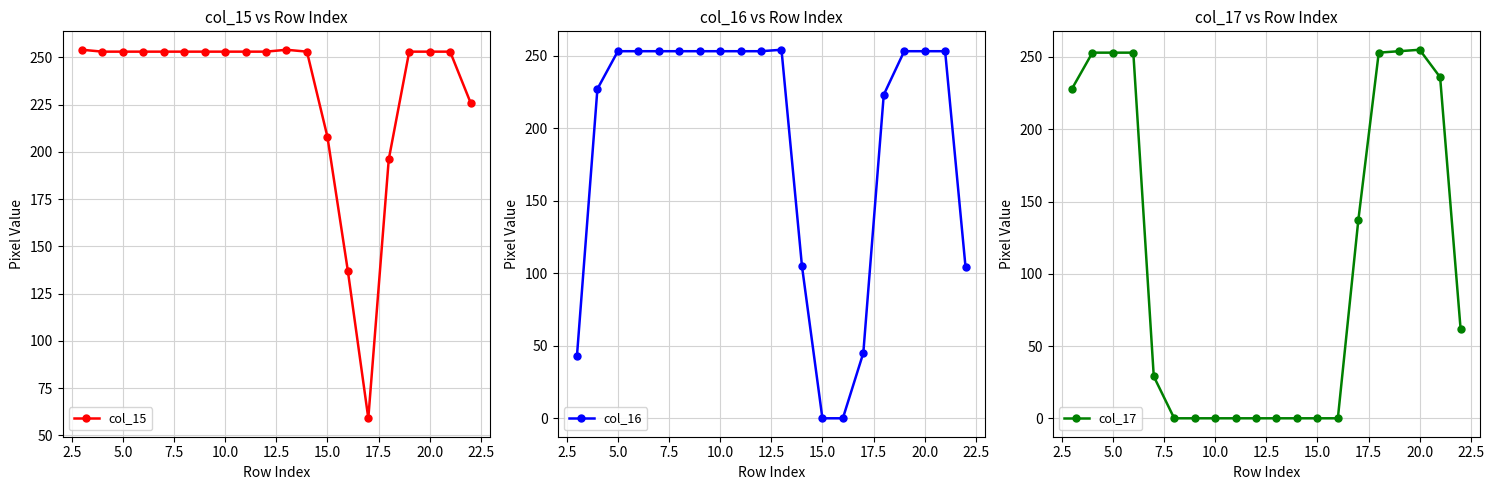

Does the chart display data point markers on the line(s)?

Yes